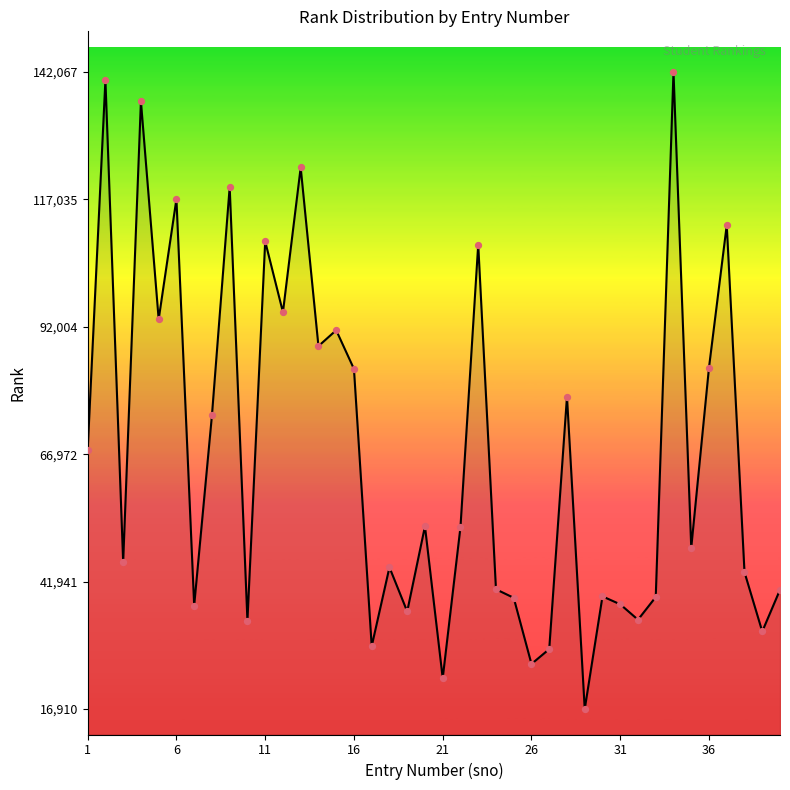

What is the difference between the maximum and minimum values?

125157